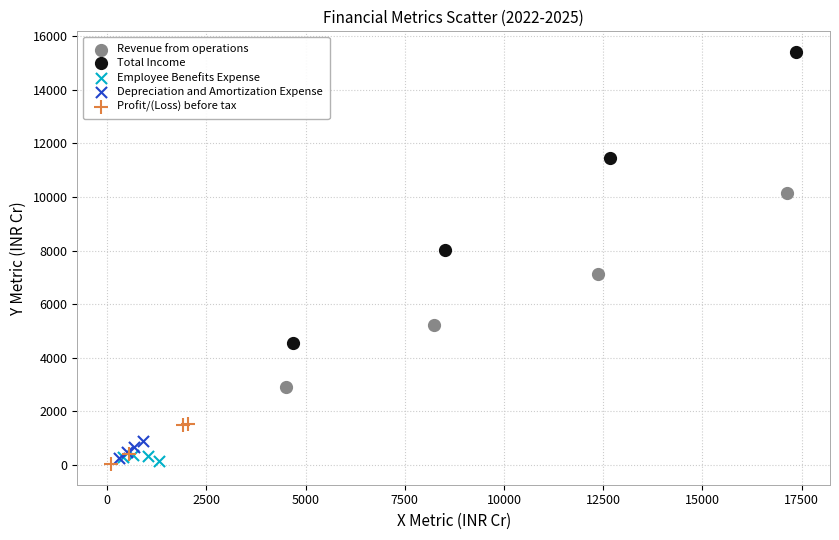

What are all the series names shown in the legend?

Revenue from operations, Total Income, Employee Benefits Expense, Depreciation and Amortization Expense, Profit/(Loss) before tax